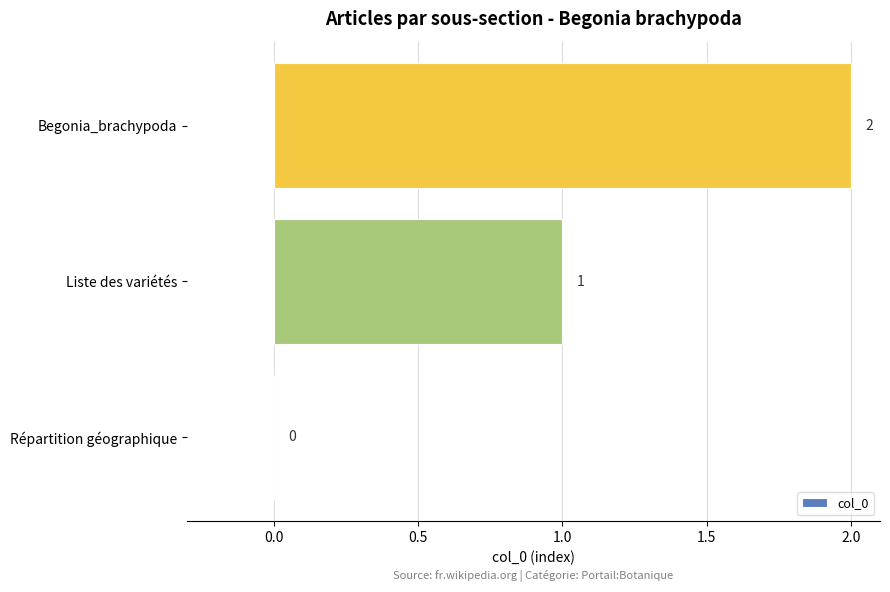

What is the change in value from Répartition géographique to Liste des variétés?

+1